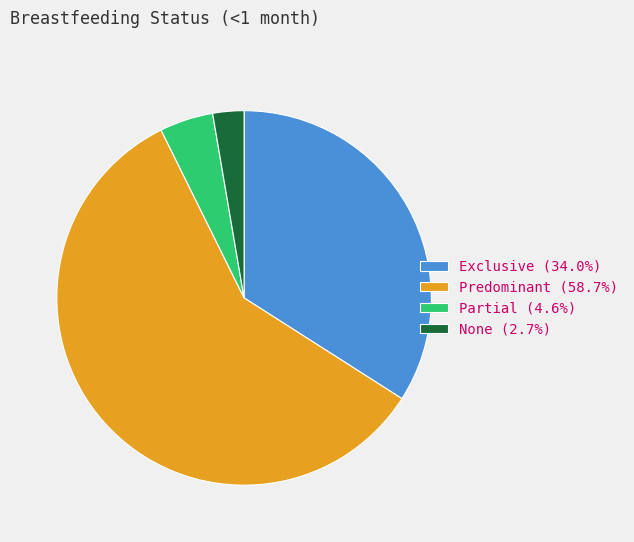

Is it true that Exclusive is 34% of the pie?

True